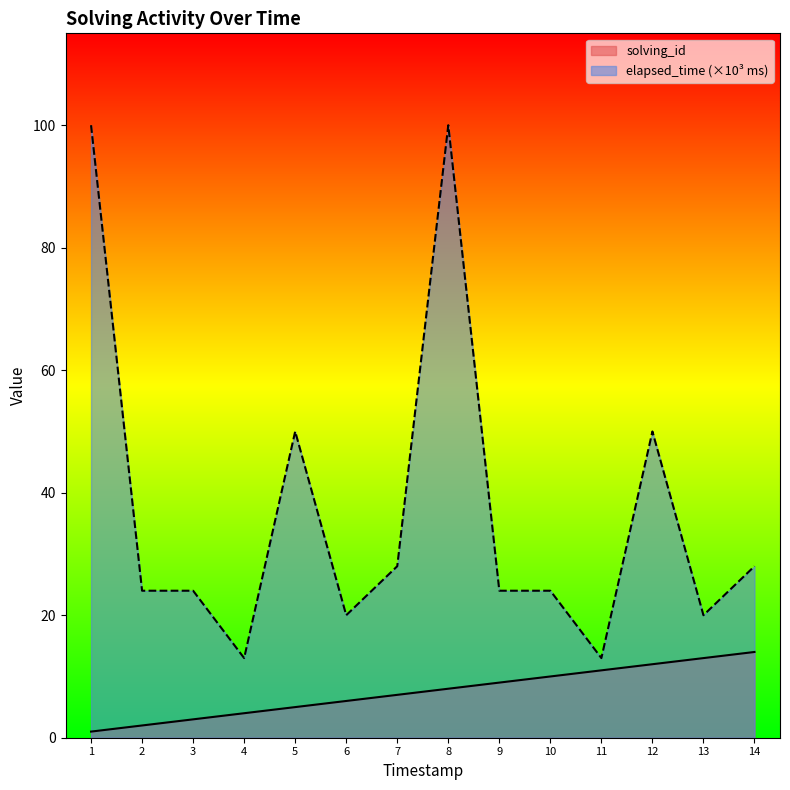

Rank the series by their average value, from lowest to highest.

solving_id, elapsed_time (×10³ ms)